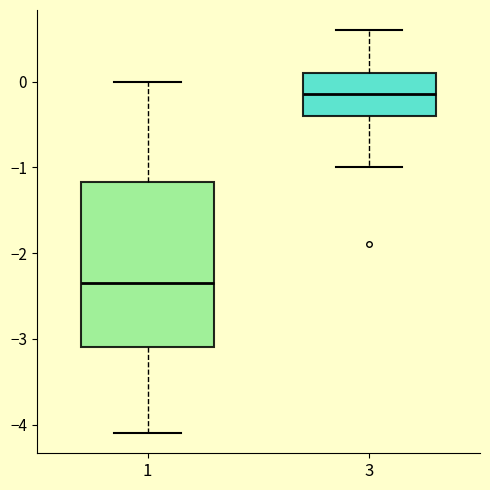

Reading left to right, transcribe this box plot: for each box, give where its median line is, the range the box spans, and where its two whiskers end, as read against the y-axis. The values are not printed on the chart, so give them approximately, as read against the axis.

1: median -2.3, box -3.1 to -1.2, whiskers -4.1 to 0.0
3: median -0.1, box -0.4 to 0.1, whiskers -1.0 to 0.6